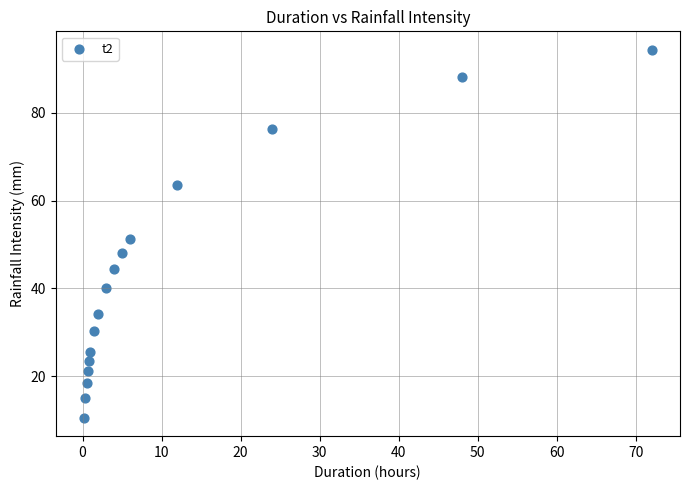

What is the range of X values (max minus min)?

71.8